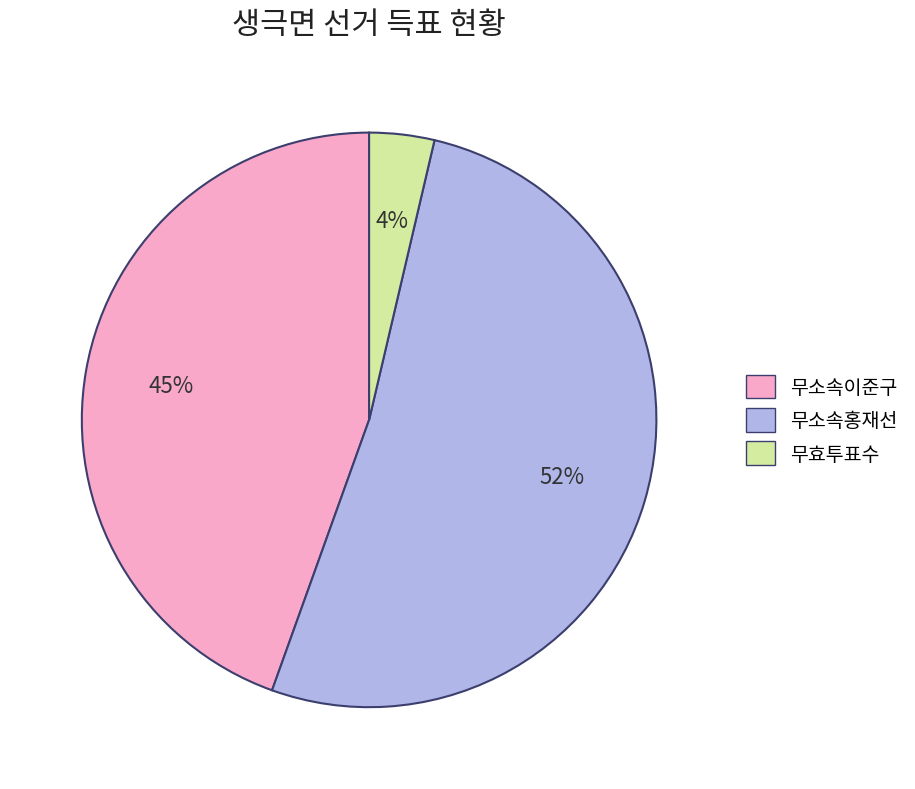

Rank the categories by value from highest to lowest.

무소속홍재선, 무소속이준구, 무효투표수